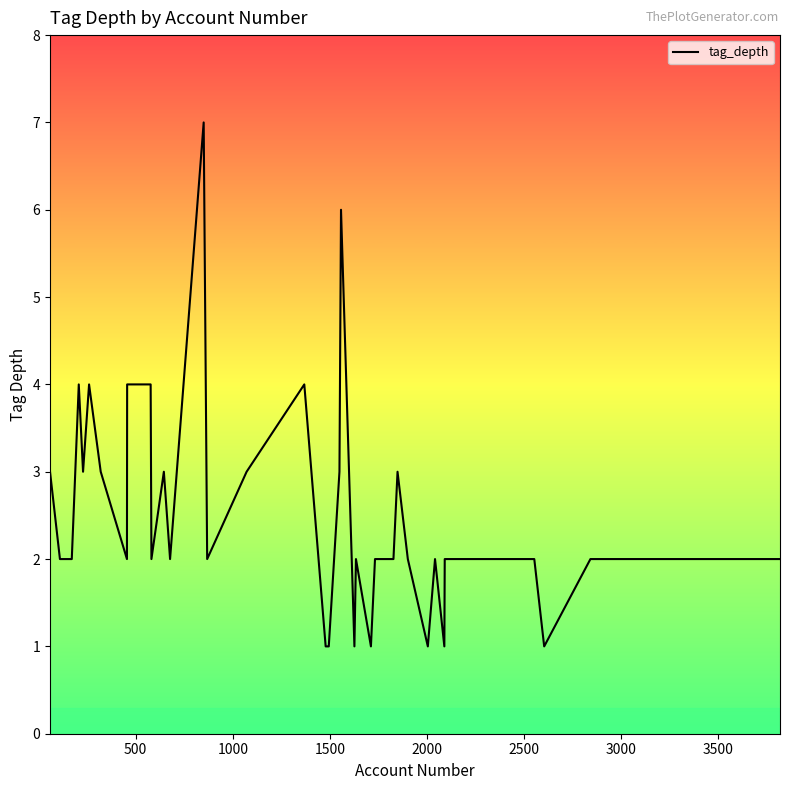

What is the greatest value displayed?

7